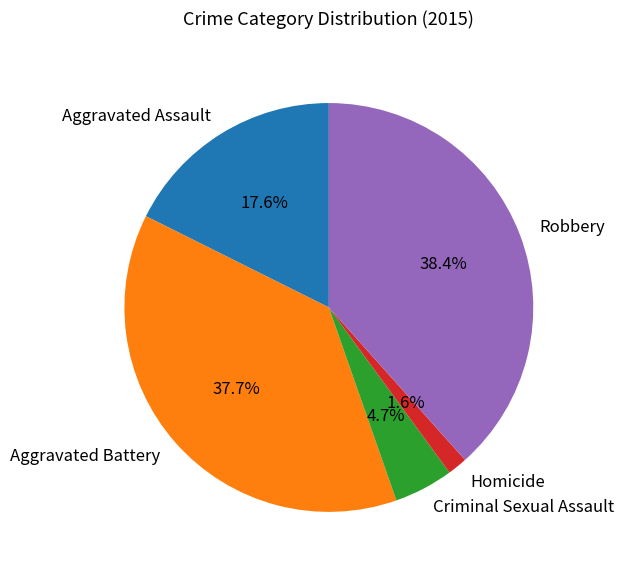

To the nearest percent, what is the average slice percentage?

20%